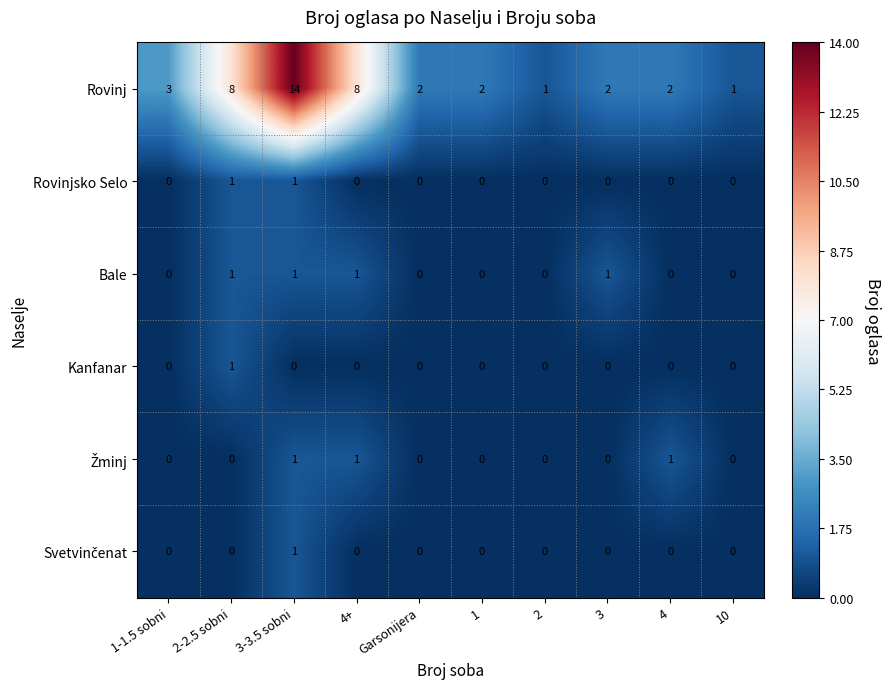

What is the total value across all series at 3?

3